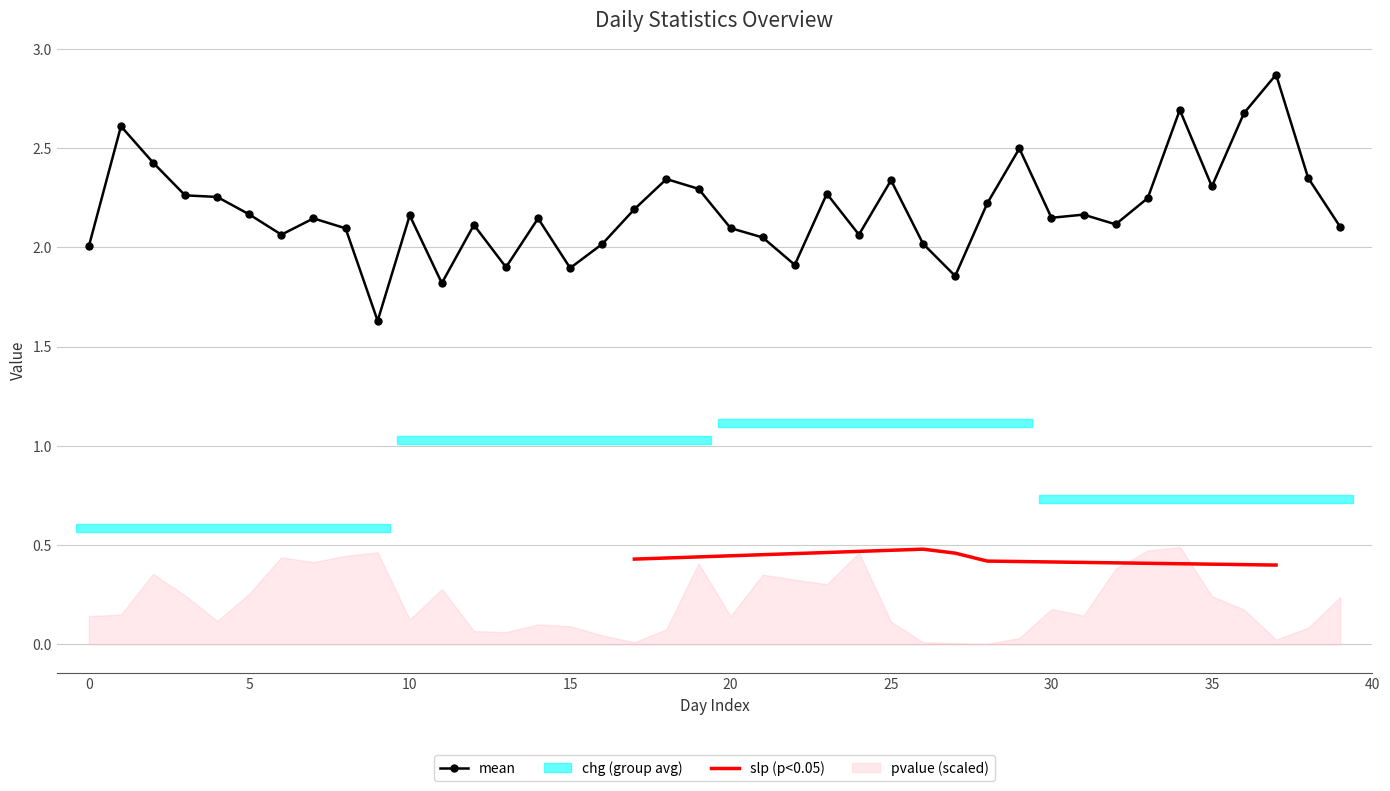

What is the total value across all series at 10?

3.3